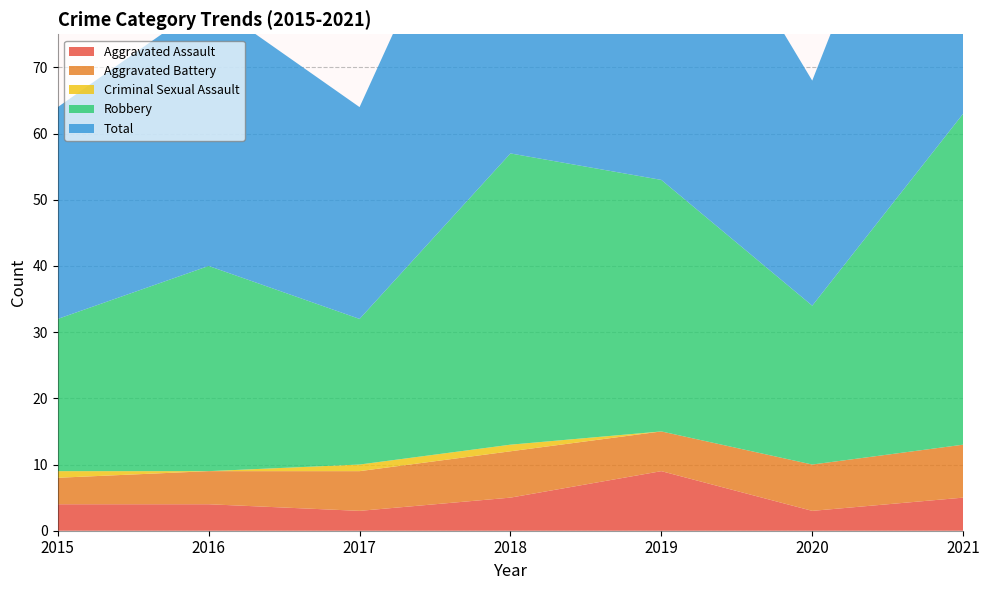

Reading left to right, list all the values displayed in this chart.

Aggravated Assault: 2015=4	2016=4	2017=3	2018=5	2019=9	2020=3	2021=5
Aggravated Battery: 2015=4	2016=5	2017=6	2018=7	2019=6	2020=7	2021=8
Criminal Sexual Assault: 2015=1	2016=0	2017=1	2018=1	2019=0	2020=0	2021=0
Robbery: 2015=23	2016=31	2017=22	2018=44	2019=38	2020=24	2021=50
Total: 2015=32	2016=40	2017=32	2018=57	2019=53	2020=34	2021=63